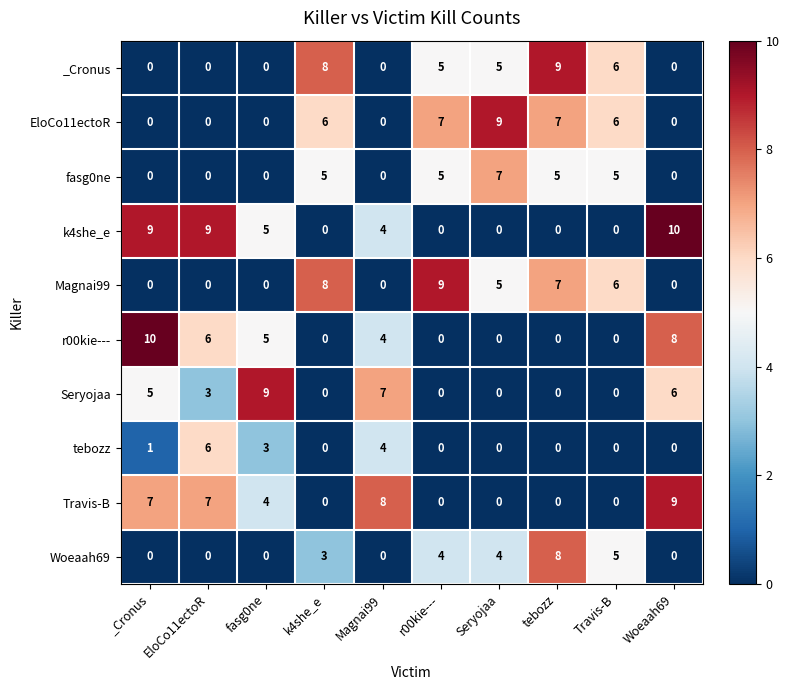

The Woeaah69 series shows 0 at _Cronus. True or false?

True